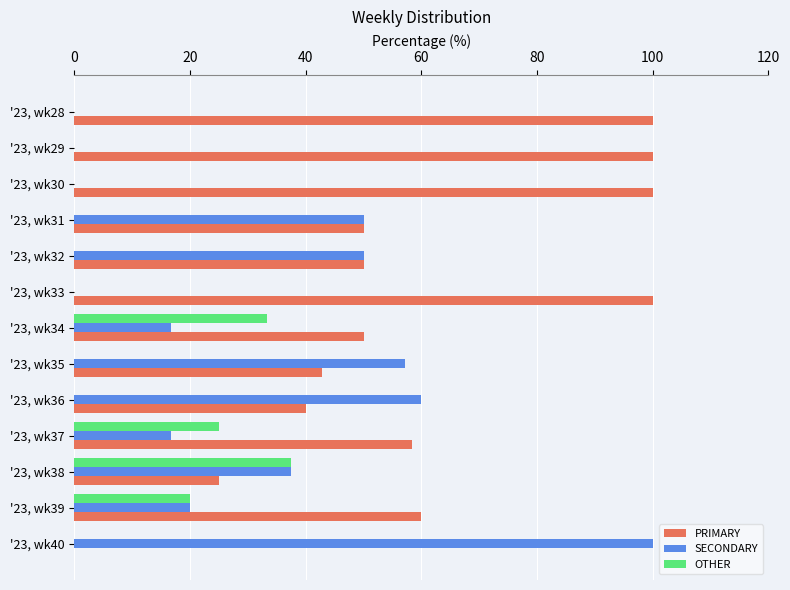

Where is OTHER nearest to the value 18?

'23, wk39